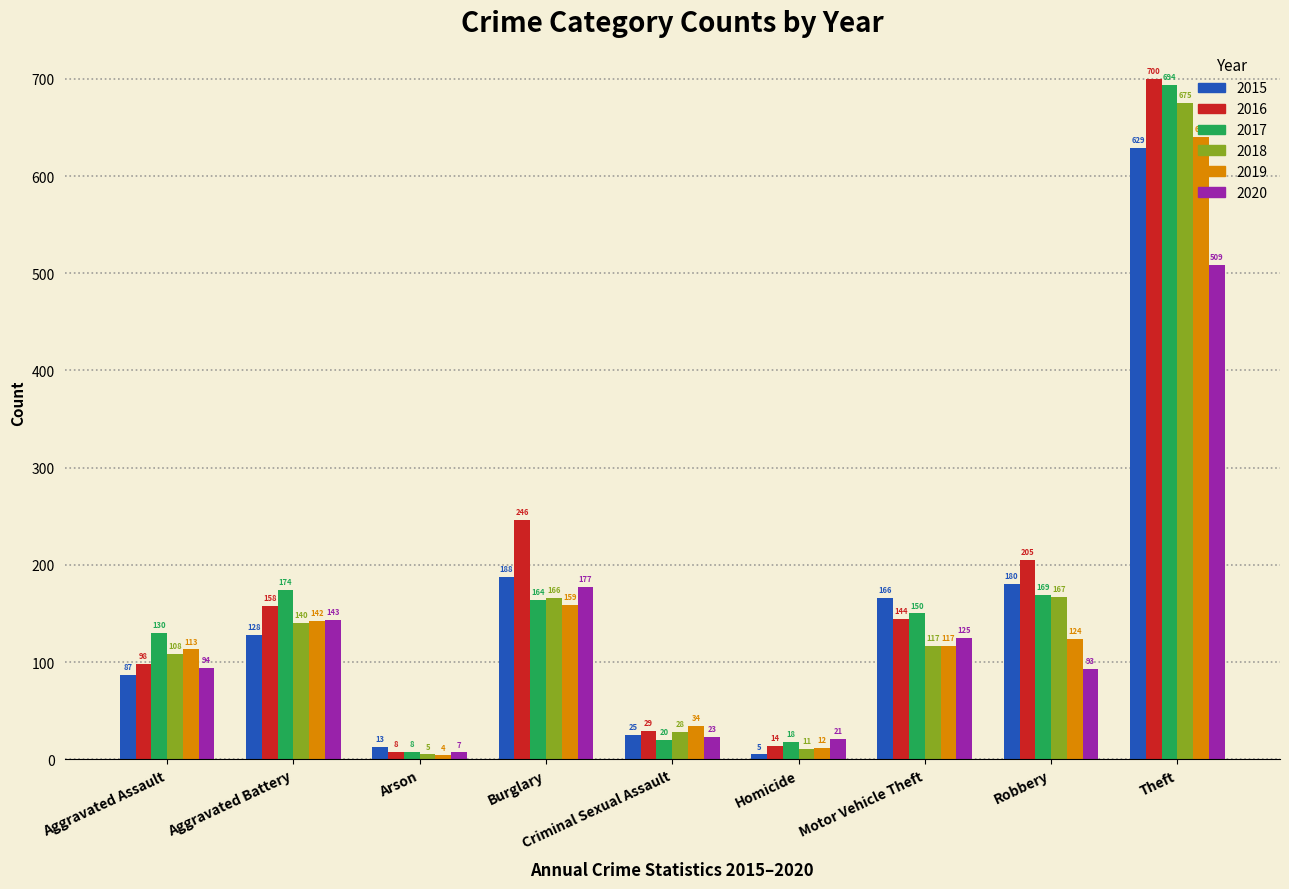

At which label is 2020 closest to 258?

Burglary